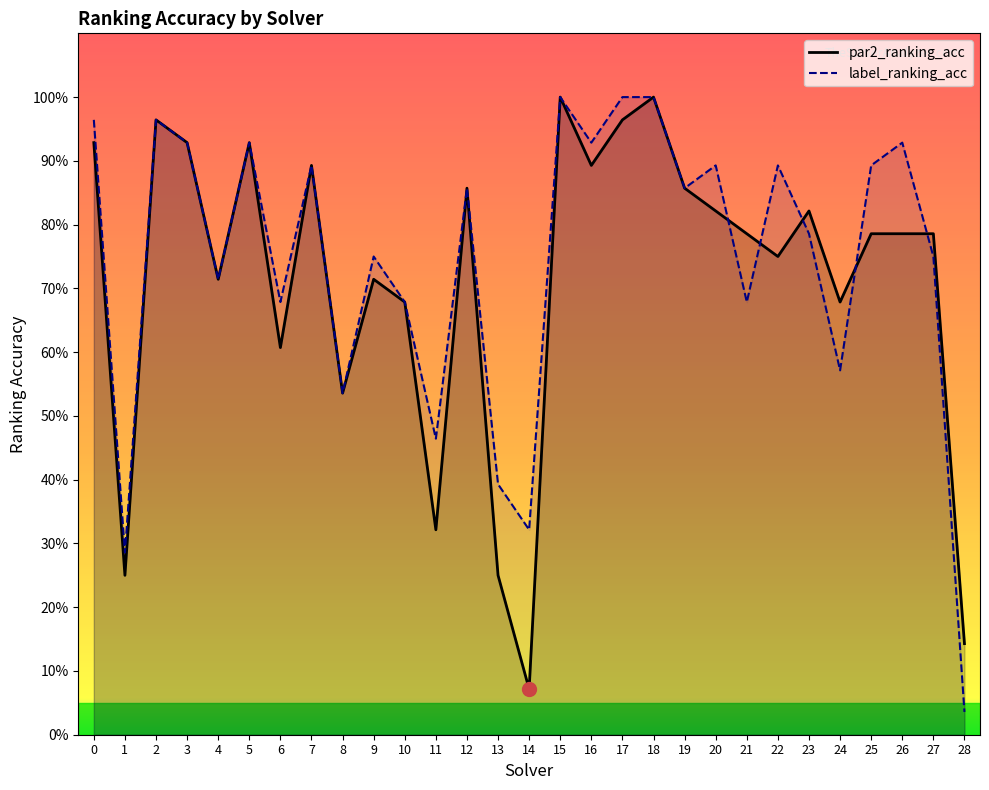

True or false: par2_ranking_acc has a value of 0.5 at 9.

False